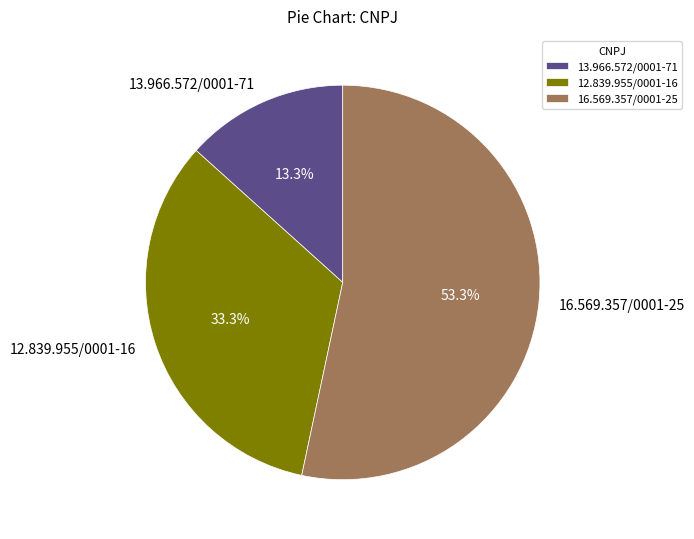

Is the sum of 13.966.572/0001-71 and 12.839.955/0001-16 greater than half?

No